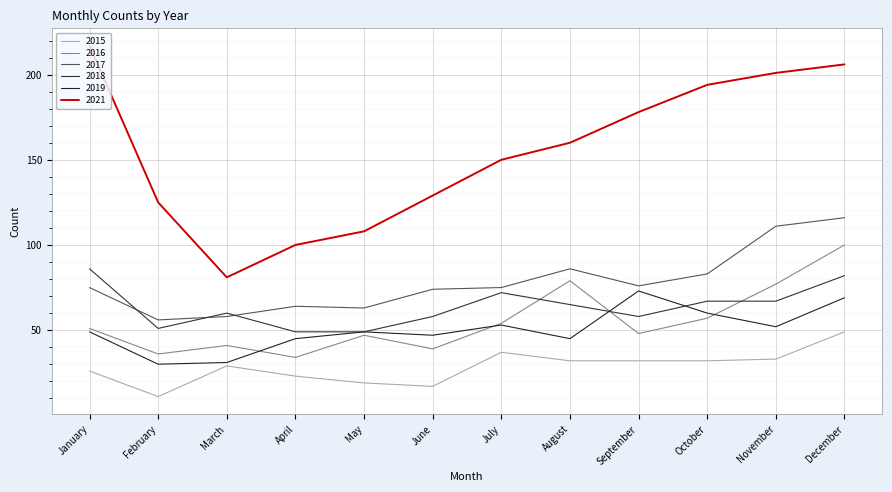

Rank the series by their maximum value, from lowest to highest.

2015, 2019, 2018, 2016, 2017, 2021